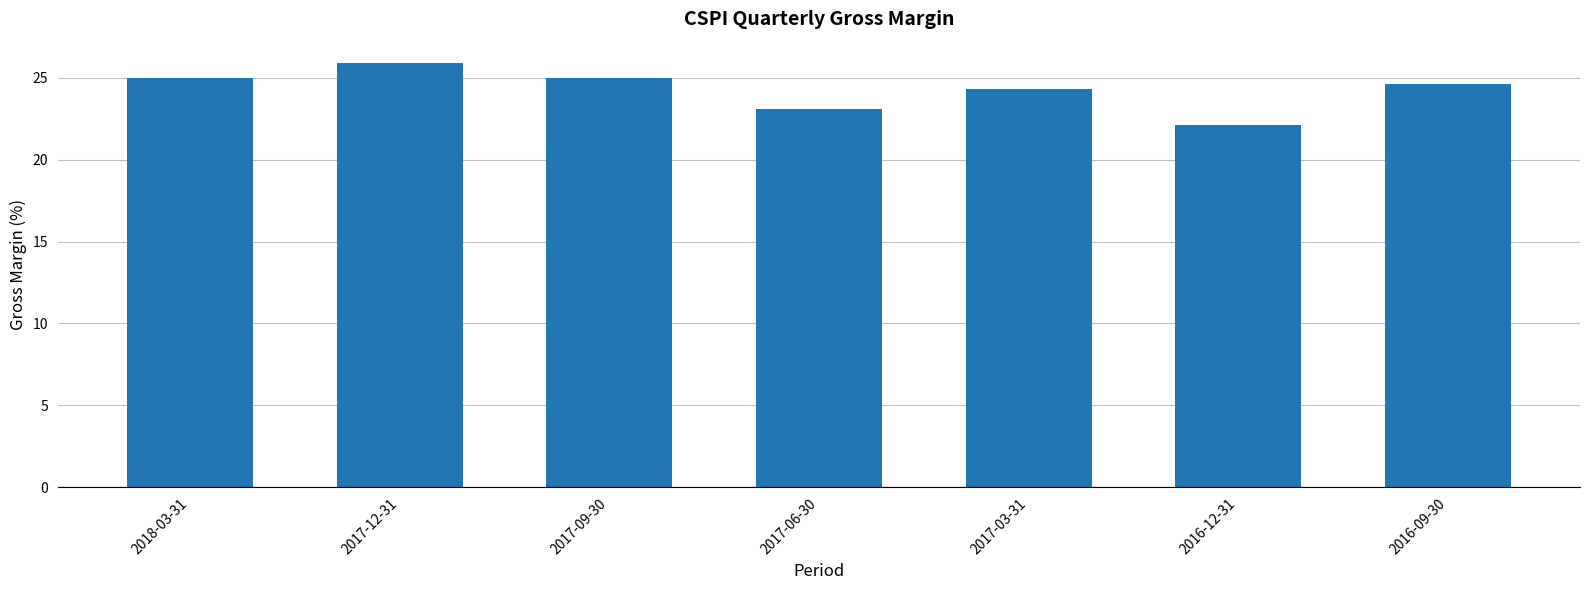

What is the difference between the second highest and minimum values?

2.9